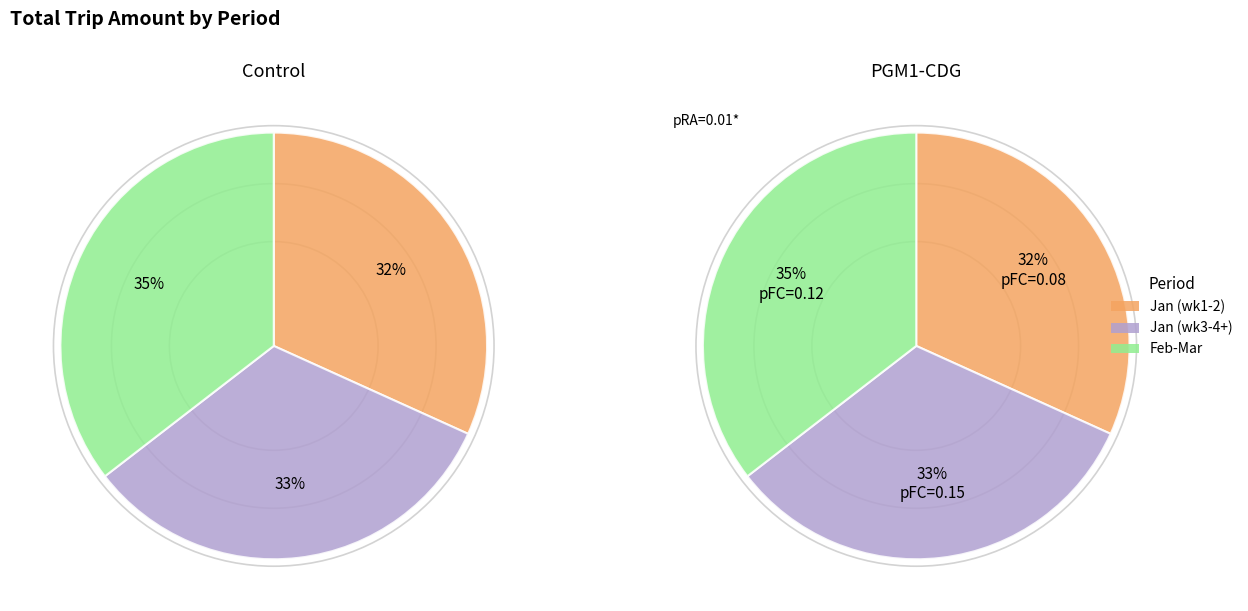

Rank the series at 2023-01-15 from lowest to highest value.

Jan (wk1-2), Jan (wk3-4+), Feb-Mar